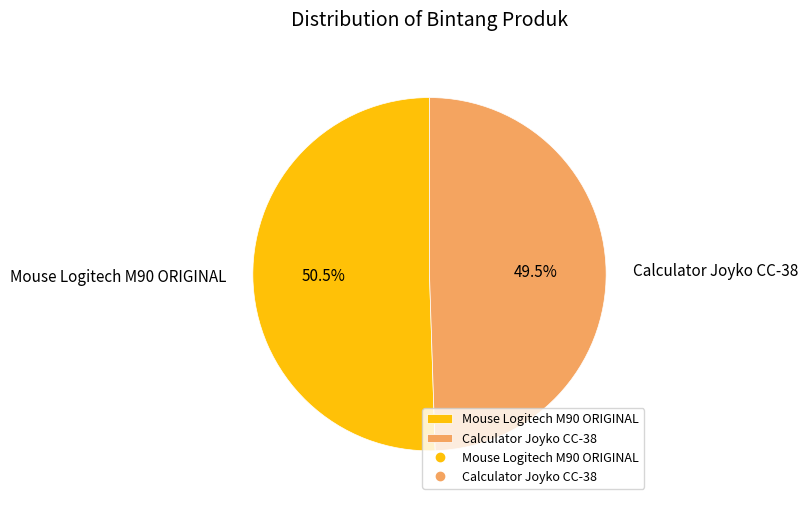

True or false: Mouse Logitech M90 ORIGINAL accounts for 59% of the total.

False